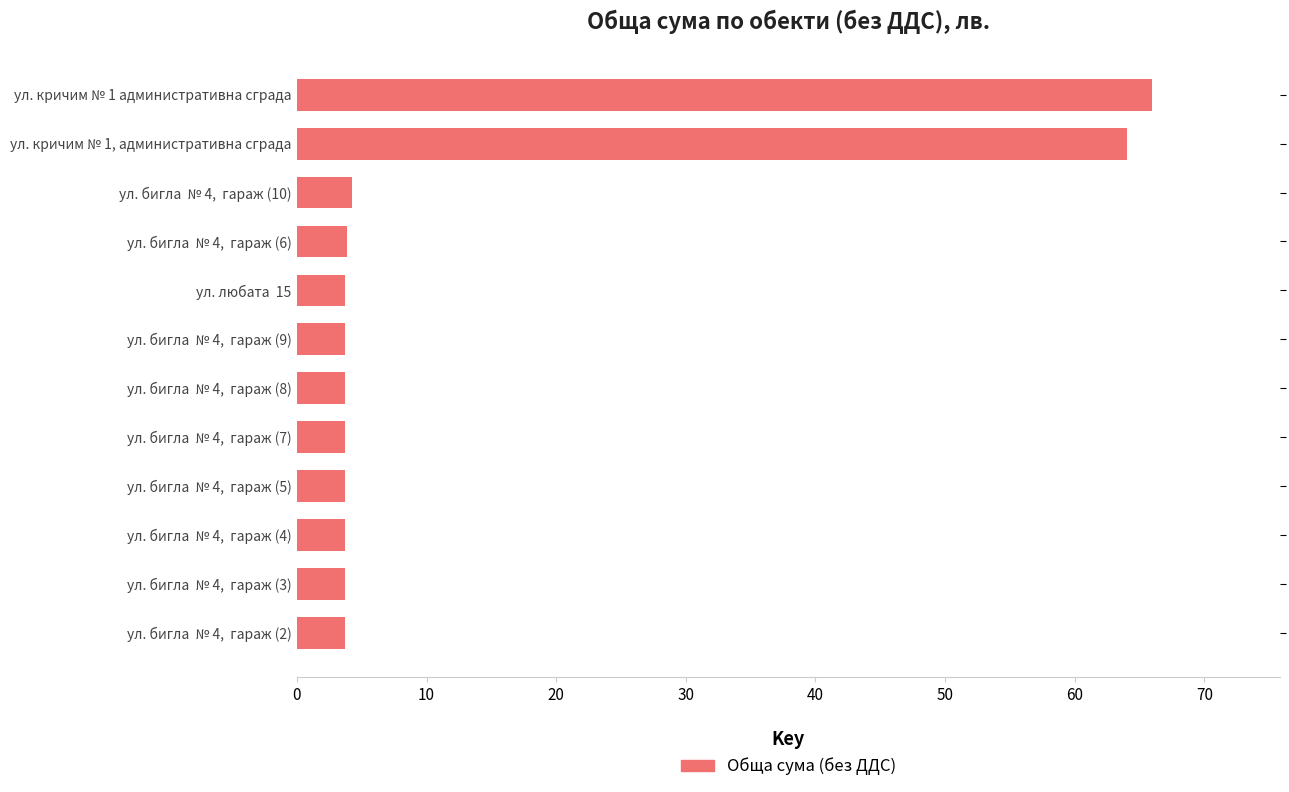

The chart shows a value of 1.2 at ул. бигла  № 4,  гараж (8). True or false?

False